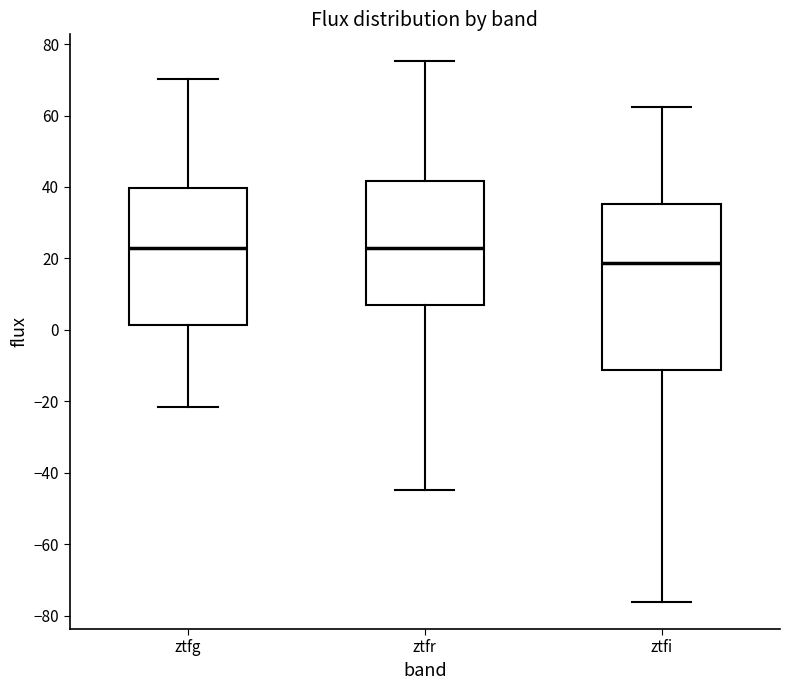

Where does the median line of the box for ztfr sit on the y-axis? The values are not printed on the chart, so give them approximately, as read against the axis.

22